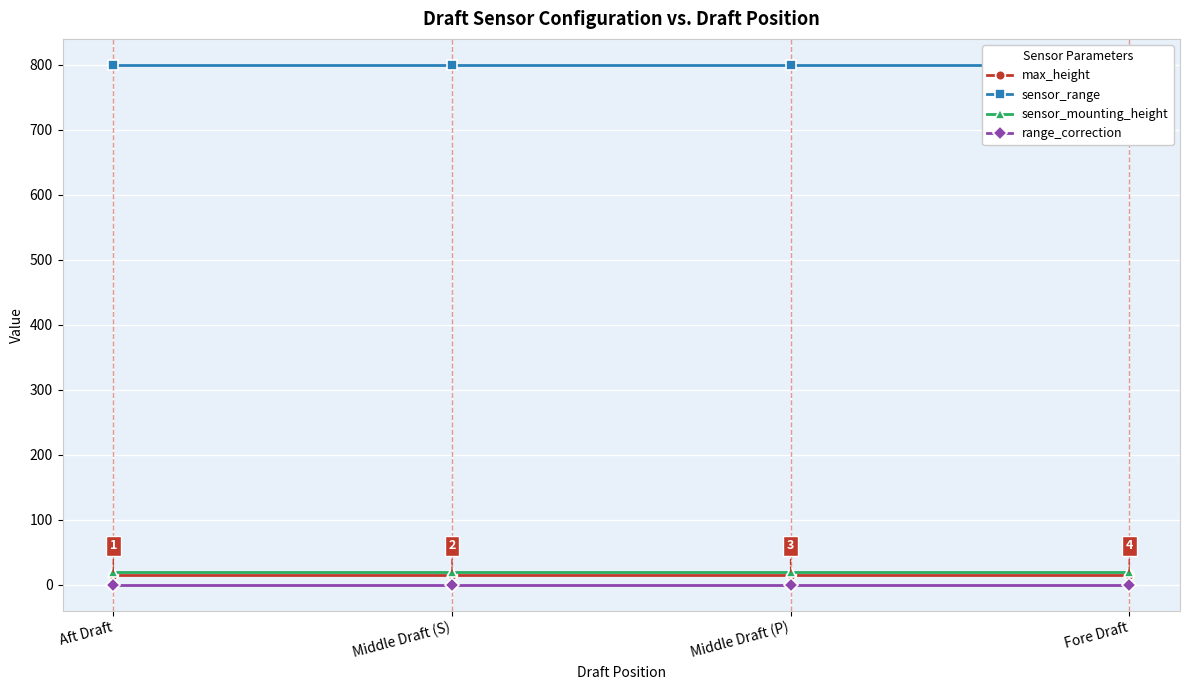

Reading left to right, what are all the values shown in this chart?

max_height: Aft Draft=14.5	Middle Draft (S)=14.5	Middle Draft (P)=14.5	Fore Draft=14.5
sensor_range: Aft Draft=800.0	Middle Draft (S)=800.0	Middle Draft (P)=800.0	Fore Draft=800.0
sensor_mounting_height: Aft Draft=20.0	Middle Draft (S)=20.0	Middle Draft (P)=20.0	Fore Draft=20.0
range_correction: Aft Draft=0.0	Middle Draft (S)=0.0	Middle Draft (P)=0.0	Fore Draft=0.0